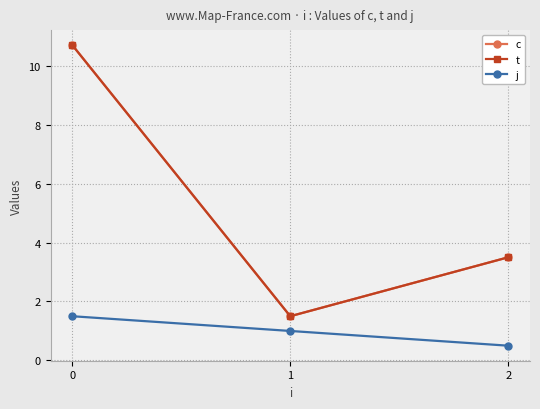

Rank the series at 1 from lowest to highest value.

j, c, t